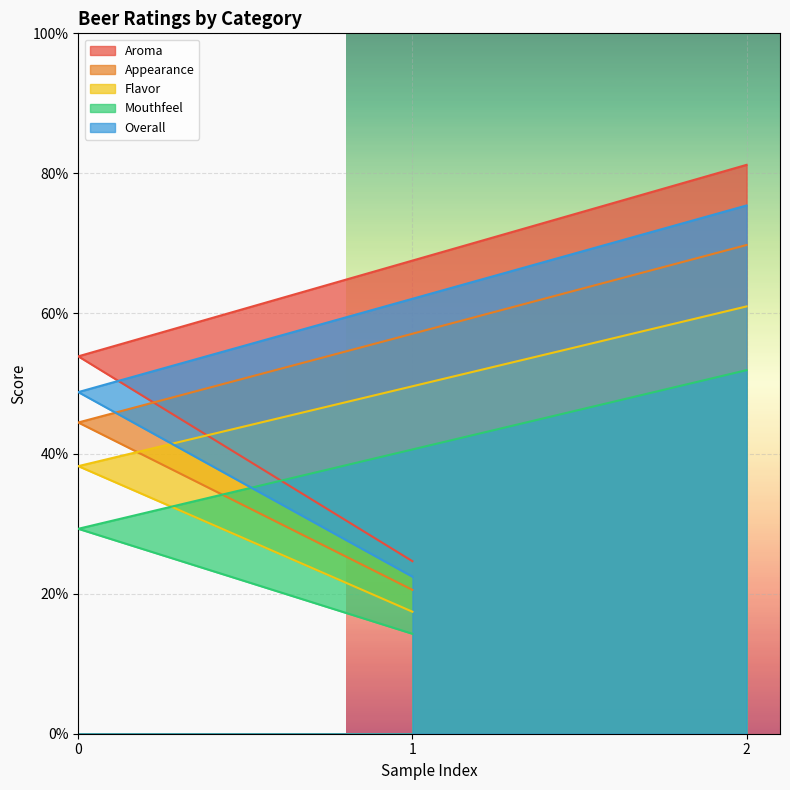

Rank the series by their maximum value, from lowest to highest.

Mouthfeel, Flavor, Appearance, Overall, Aroma